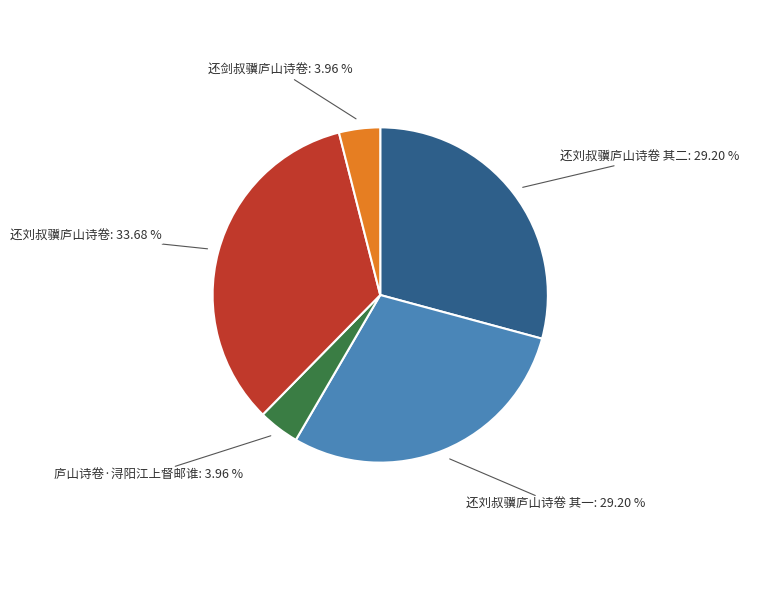

Does any single category account for the majority?

No